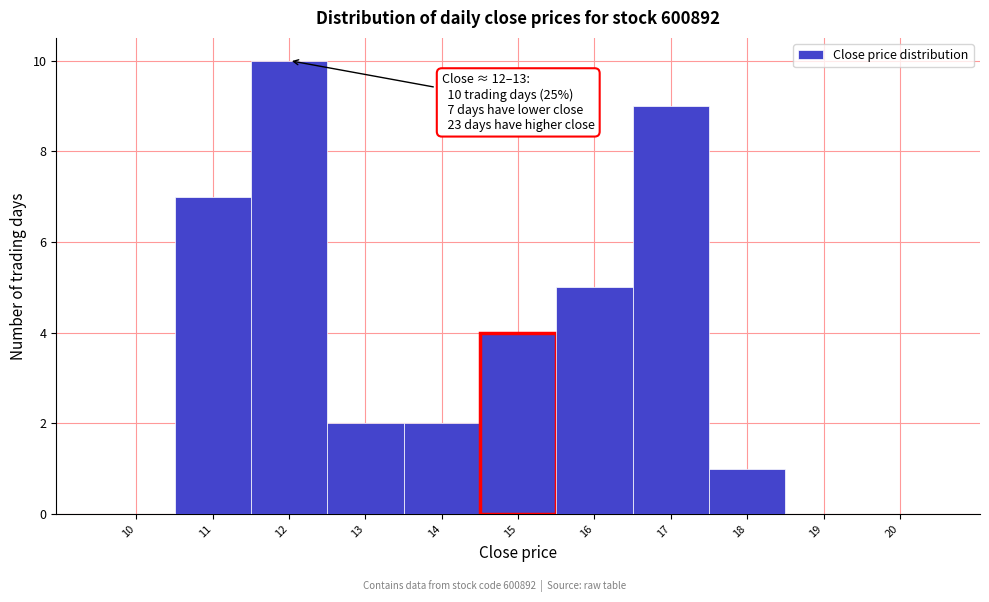

Reading left to right, extract all data points from this chart.

10=0	11=7	12=10	13=2	14=2	15=4	16=5	17=9	18=1	19=0	20=0